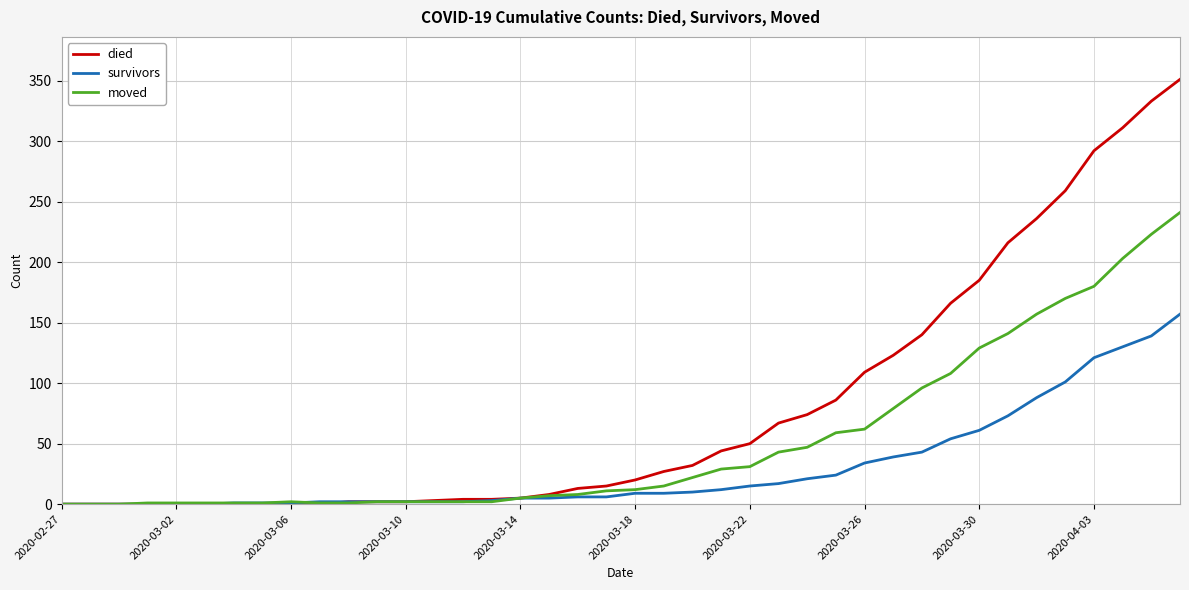

What is the highest value of the survivors series?

157